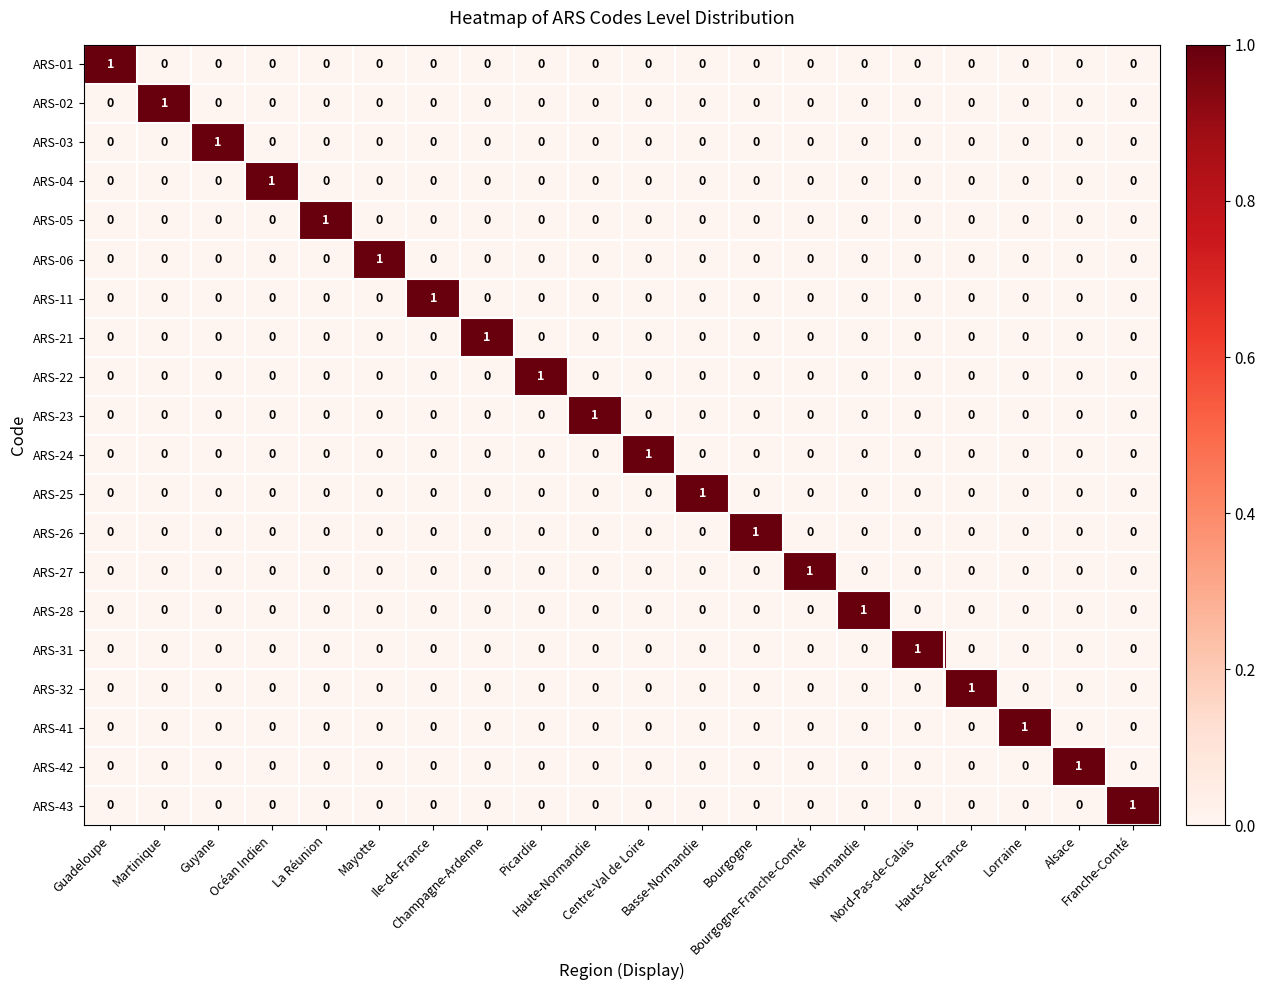

Count the ARS-42 values in the range 0 to 1.

20